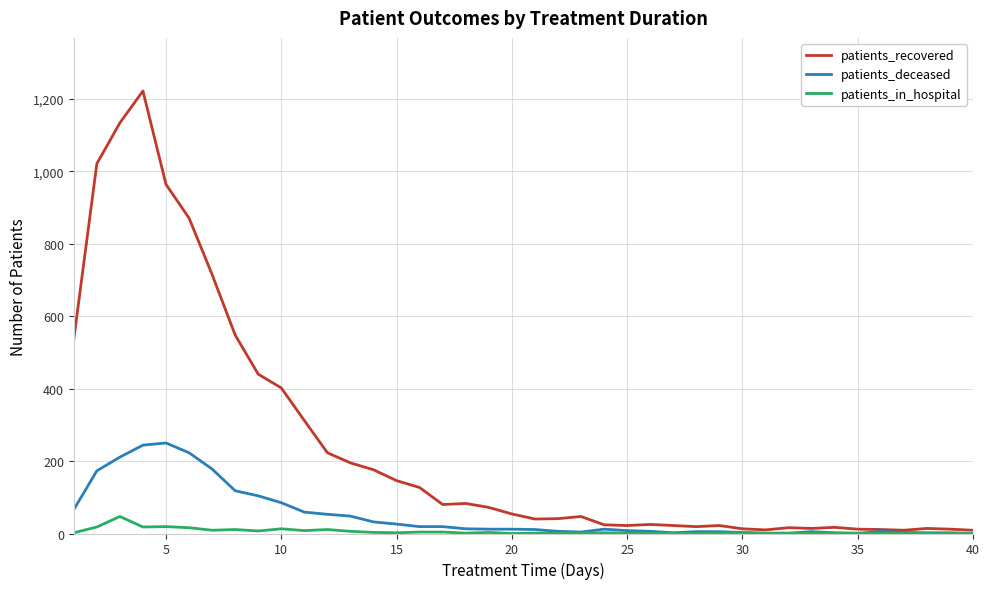

List the series in order of their overall mean, highest first.

patients_recovered, patients_deceased, patients_in_hospital